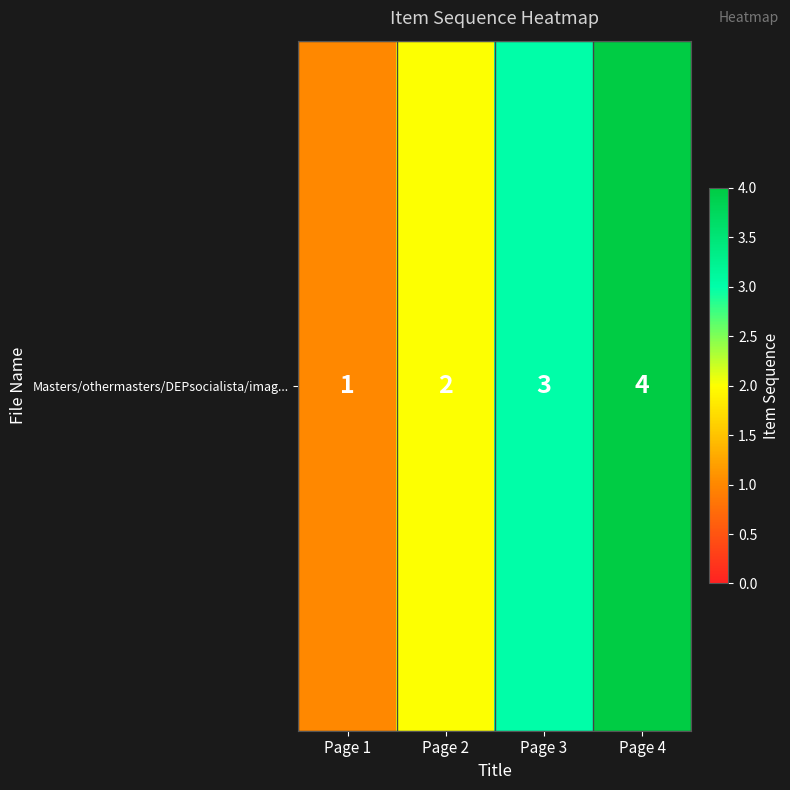

At which label does the data first exceed 3?

Page 4